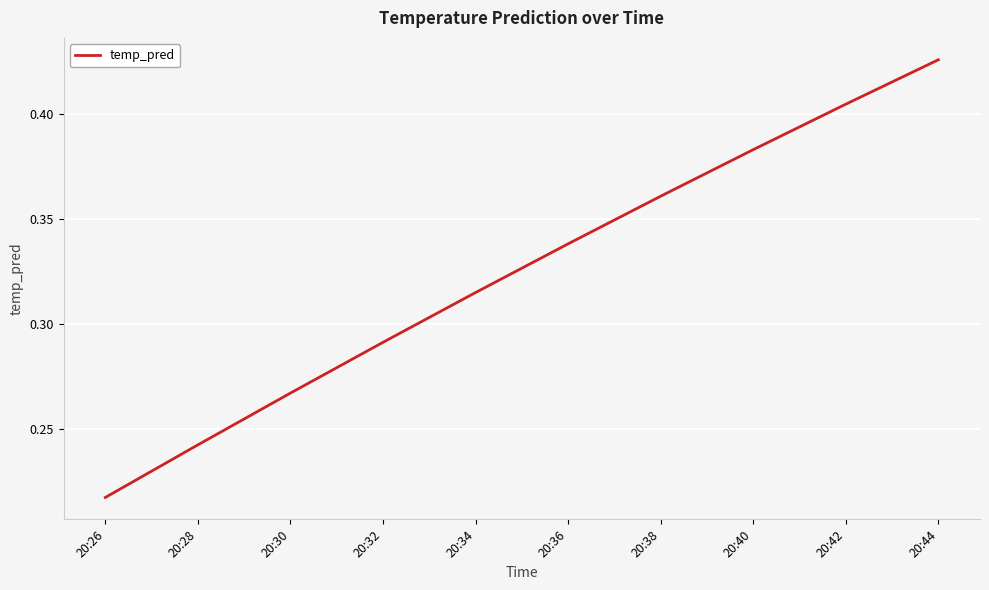

What is the difference between the values at 20:32 and 20:40?

0.1